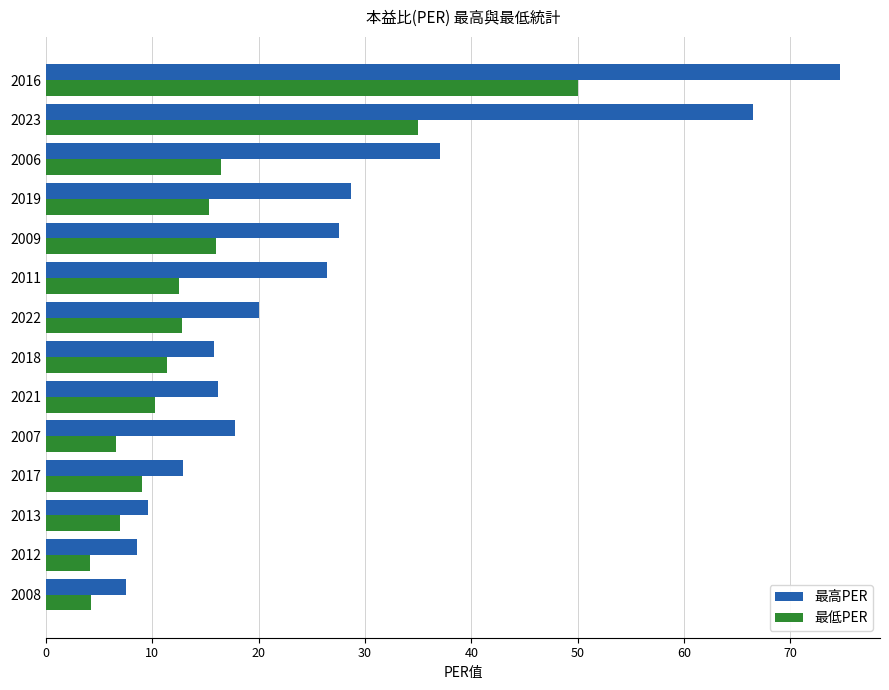

List the series in order of their overall mean, lowest first.

最低PER, 最高PER